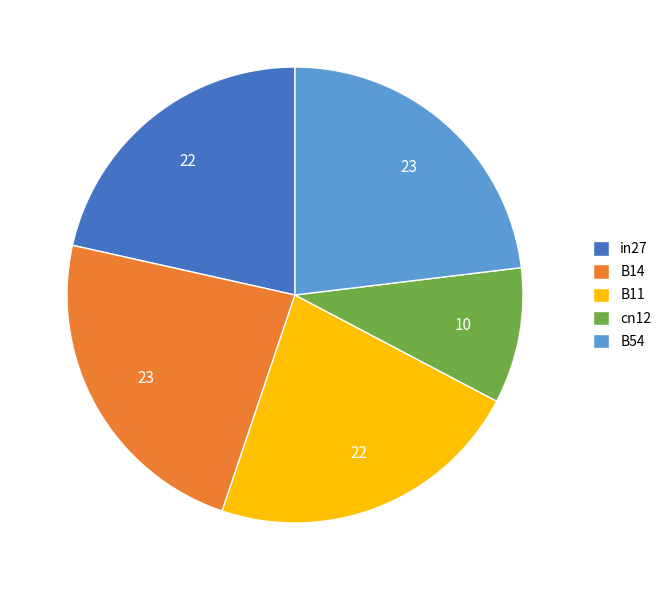

What is the ratio of the value at cn12 to the value at in27?

0.4